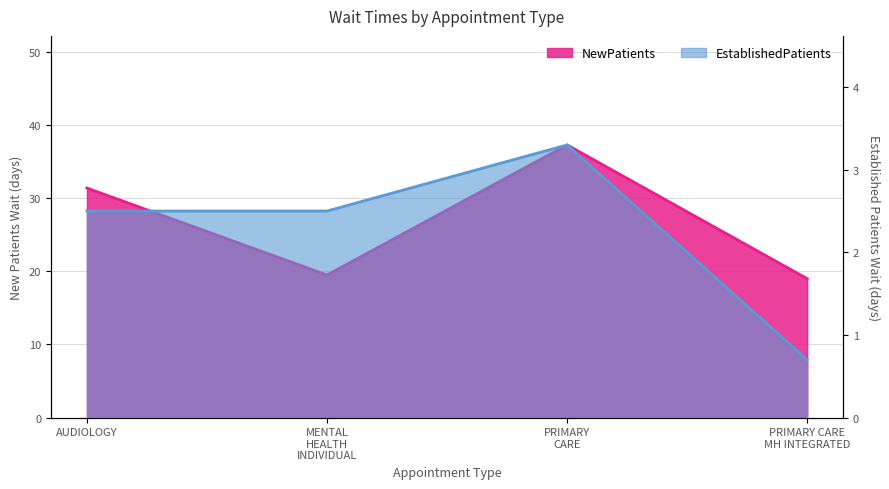

At how many categories does at least one series exceed 2?

4